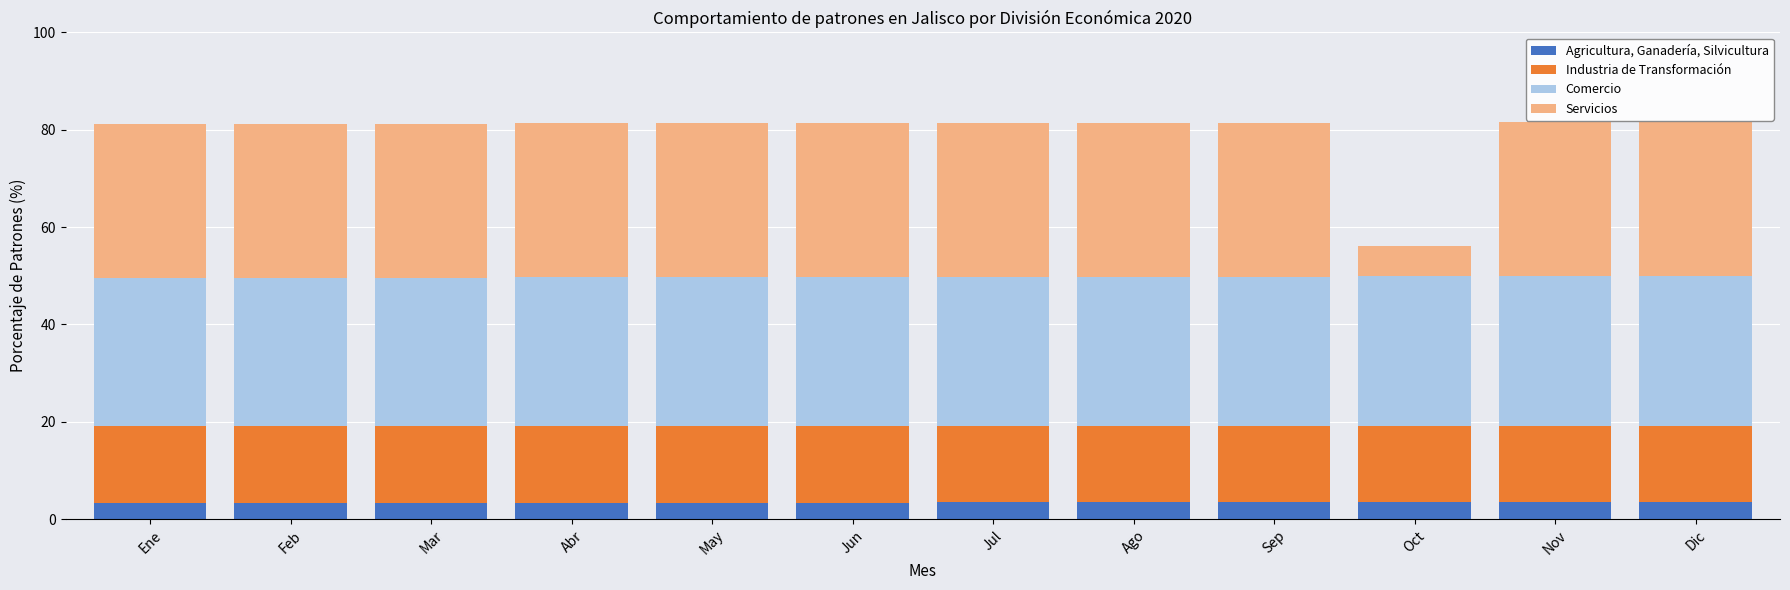

What is the total value across all series at Feb?

81.2